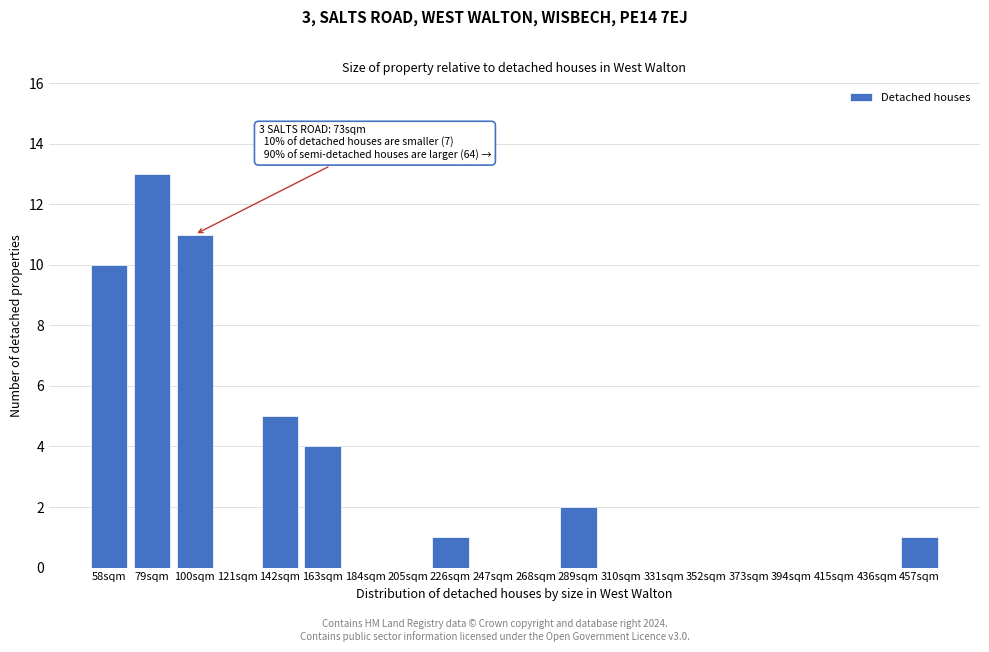

Reading left to right, list all the values displayed in this chart.

58sqm=10	79sqm=13	100sqm=11	121sqm=0	142sqm=5	163sqm=4	184sqm=0	205sqm=0	226sqm=1	247sqm=0	268sqm=0	289sqm=2	310sqm=0	331sqm=0	352sqm=0	373sqm=0	394sqm=0	415sqm=0	436sqm=0	457sqm=1